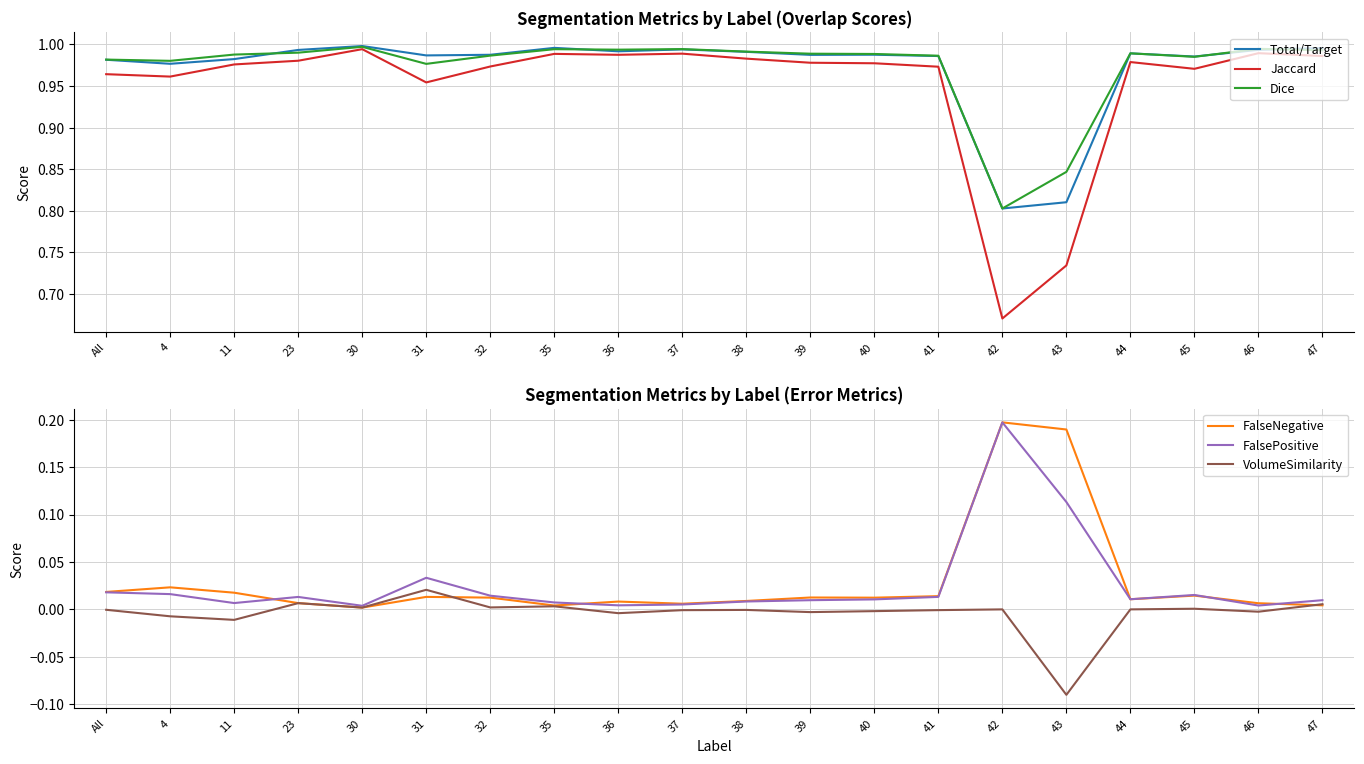

How many interior local valleys does the Total/Target series have?

6